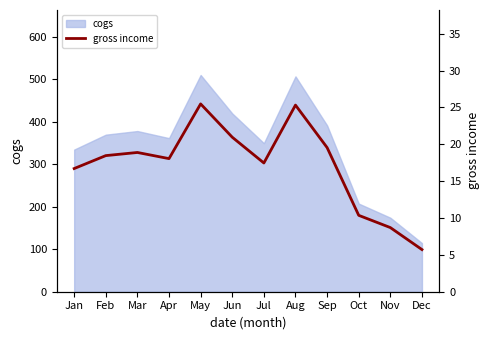

Rank the categories by value from lowest to highest.

Dec, Nov, Oct, Jan, Jul, Apr, Feb, Mar, Sep, Jun, Aug, May